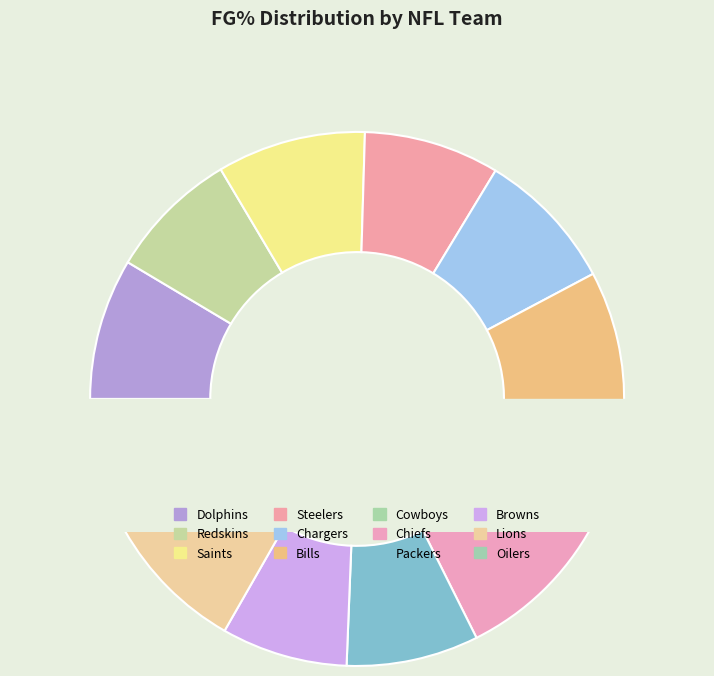

To the nearest percent, what percentage of the pie is Saints?

9%